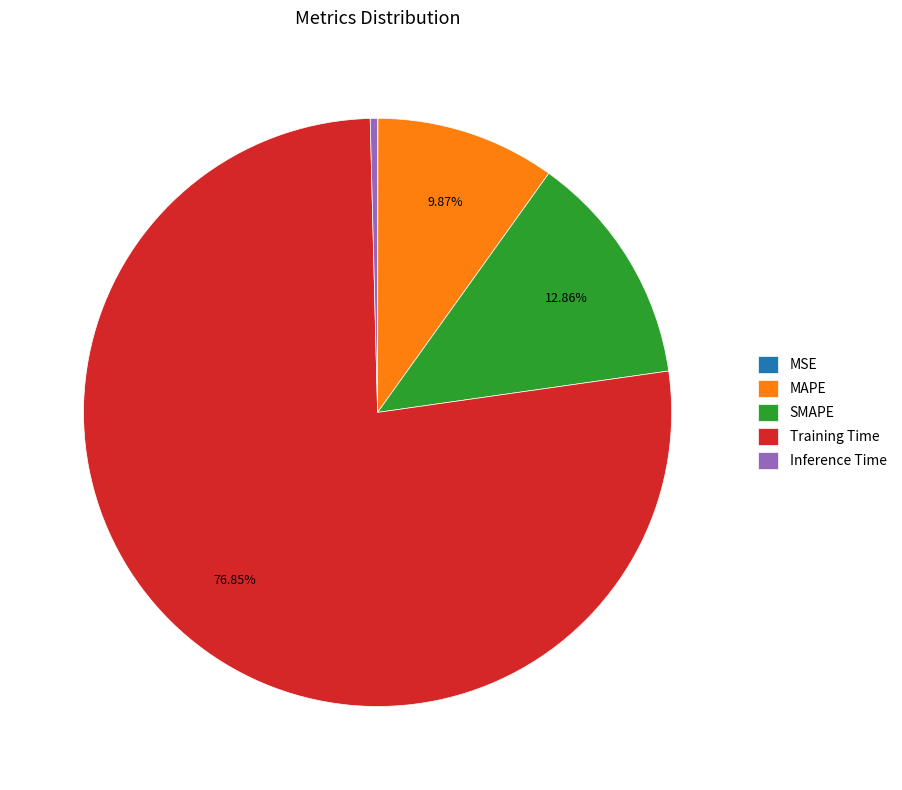

Is it true that SMAPE is 13% of the pie?

True